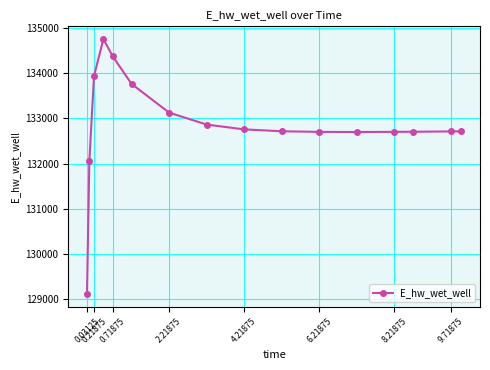

What is the smallest value displayed?

129115.2